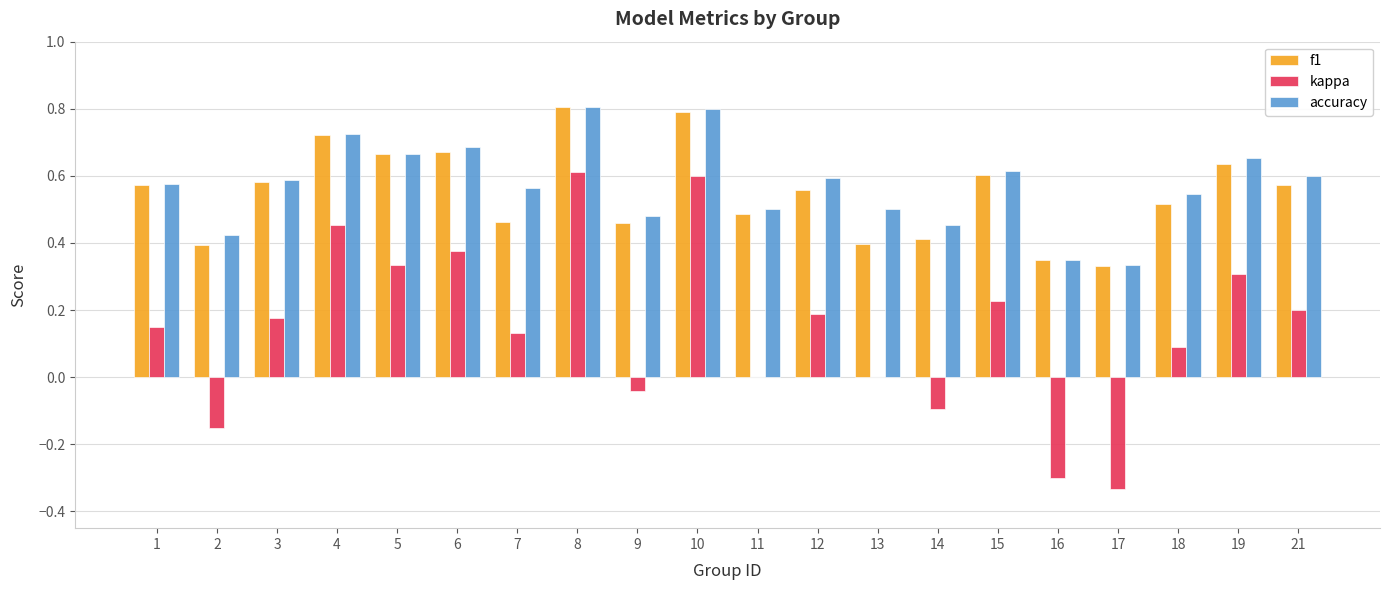

What is the sum of the f1 values at 15 and 13?

1.0